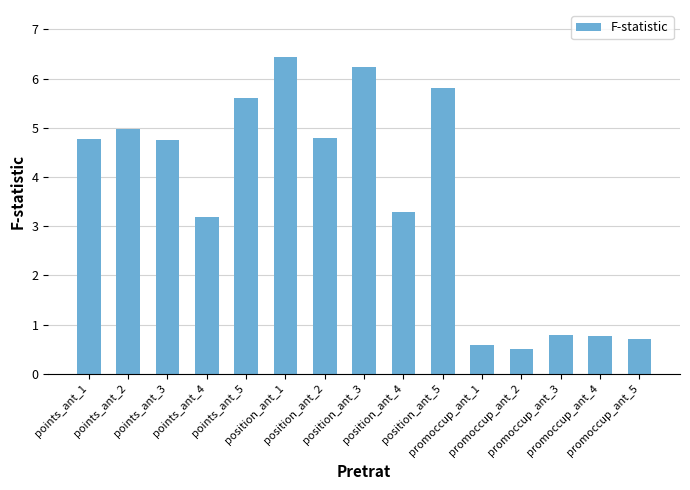

Reading left to right, transcribe all the data shown in this chart.

4.8	5.0	4.8	3.2	5.6	6.4	4.8	6.2	3.3	5.8	0.6	0.5	0.8	0.8	0.7